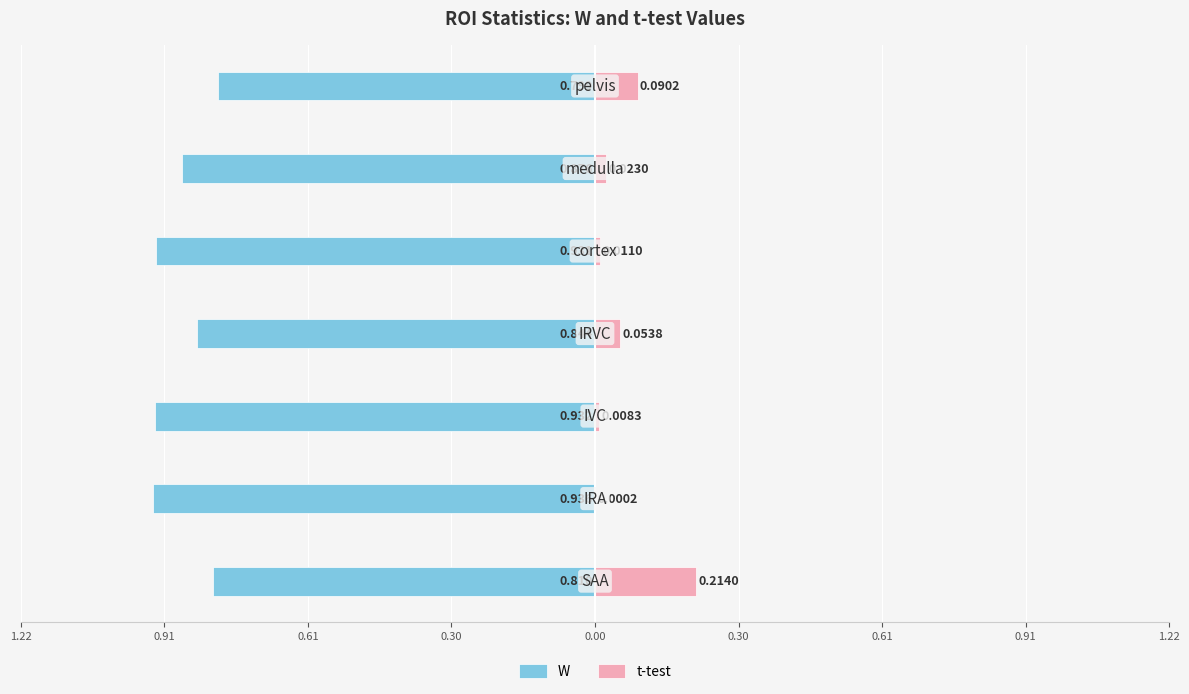

What is the maximum value for t-test?

0.2